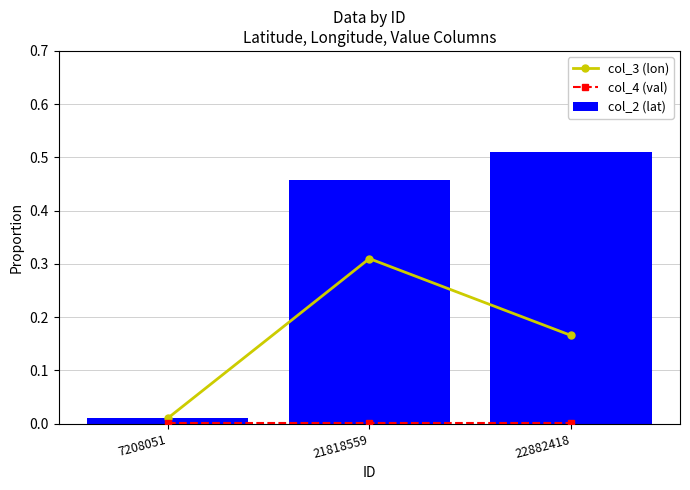

At how many categories does at least one series exceed 0?

3